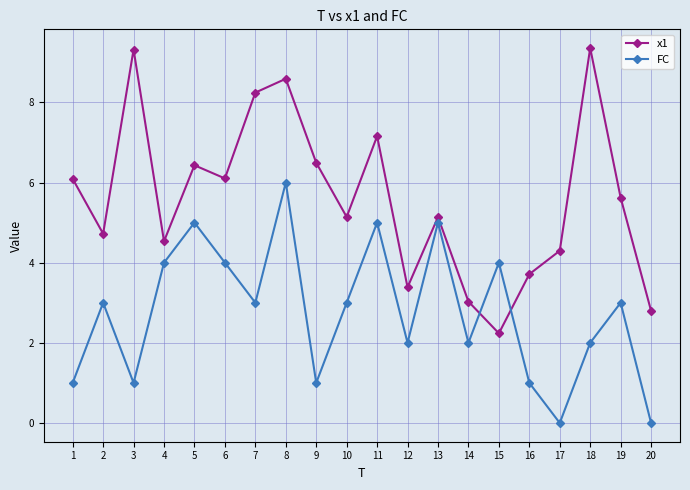

At which label does x1 first exceed 5?

1